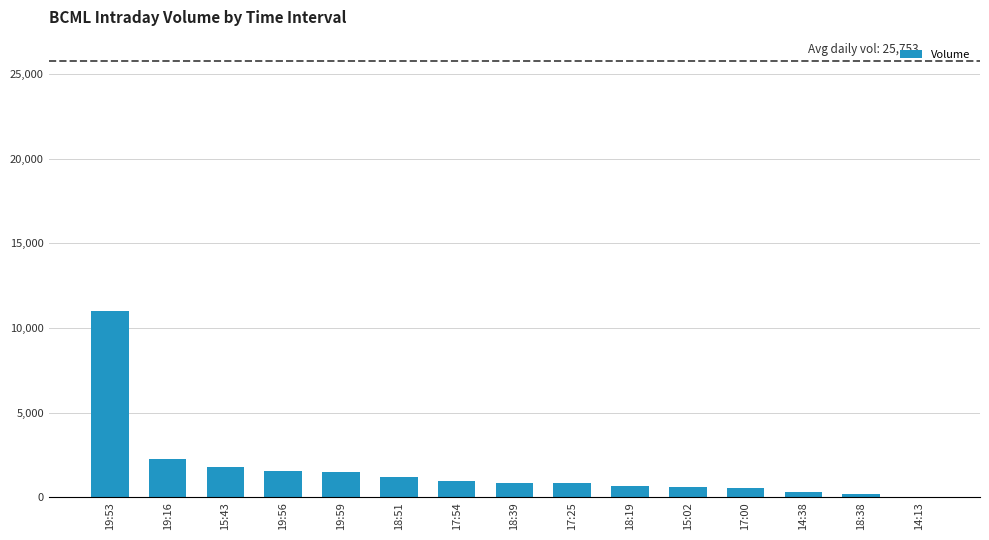

Is it true that the value at 18:19 is 639?

True